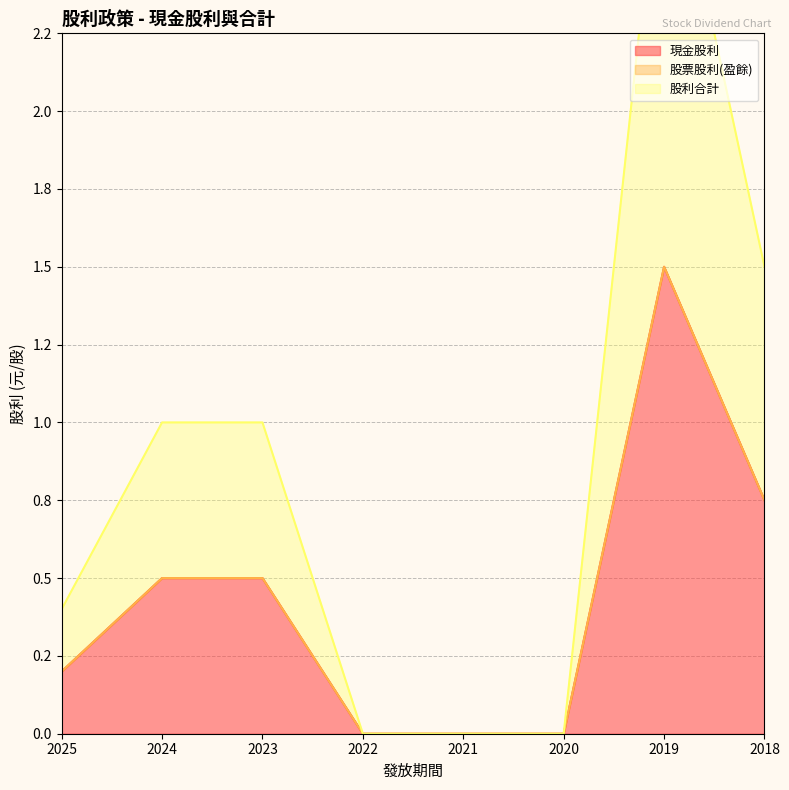

What is the sum of the 現金股利 values at 2023 and 2020?

0.5